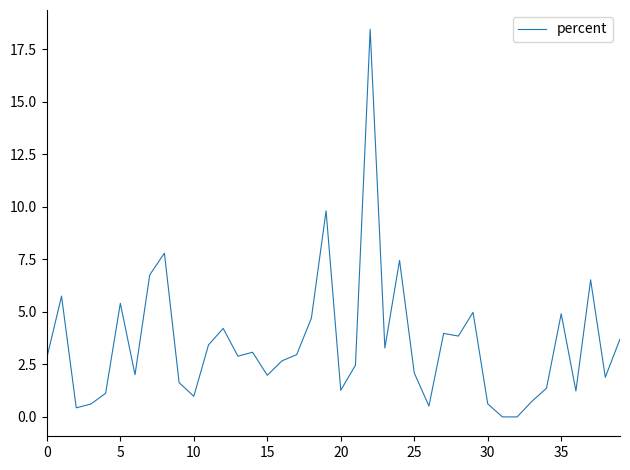

What is the difference between the maximum and minimum values?

18.4